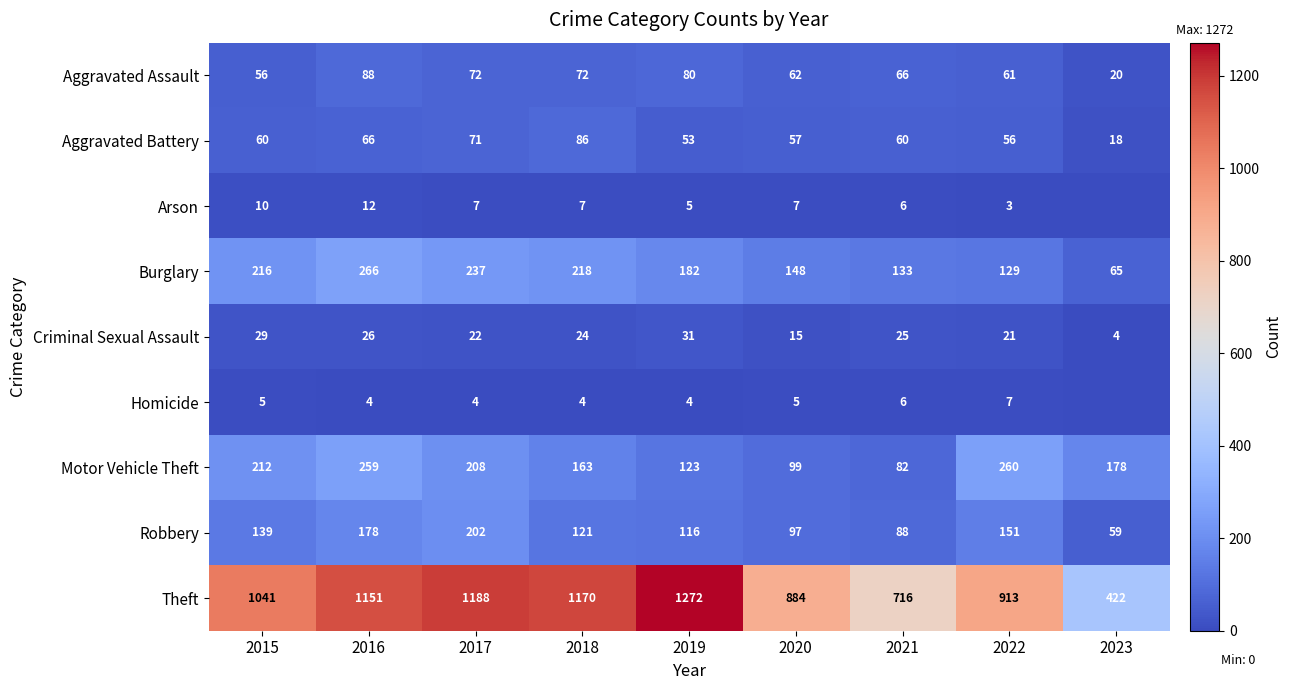

Is it true that Aggravated Battery equals 14 at 2020?

False